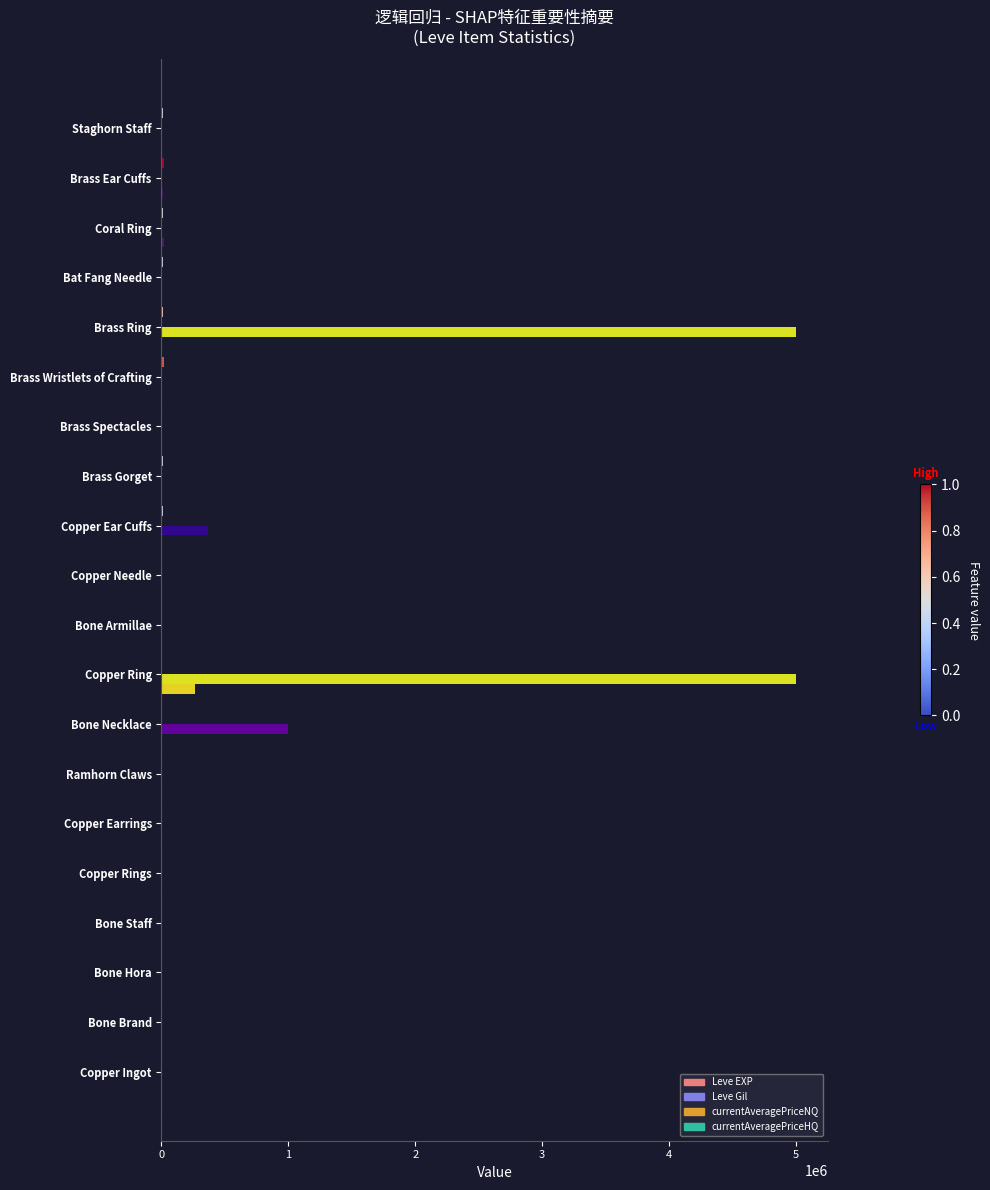

Which series has the largest total across all categories?

currentAveragePriceNQ